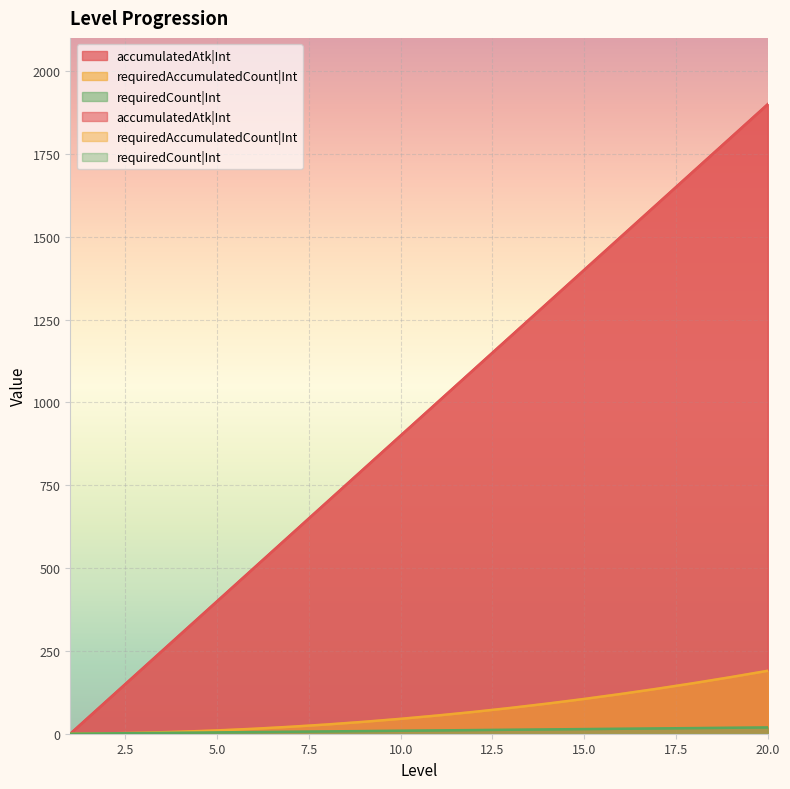

List the labels in order of requiredAccumulatedCount|Int value, largest first.

20, 19, 18, 17, 16, 15, 14, 13, 12, 11, 10, 9, 8, 7, 6, 5, 4, 3, 2, 1